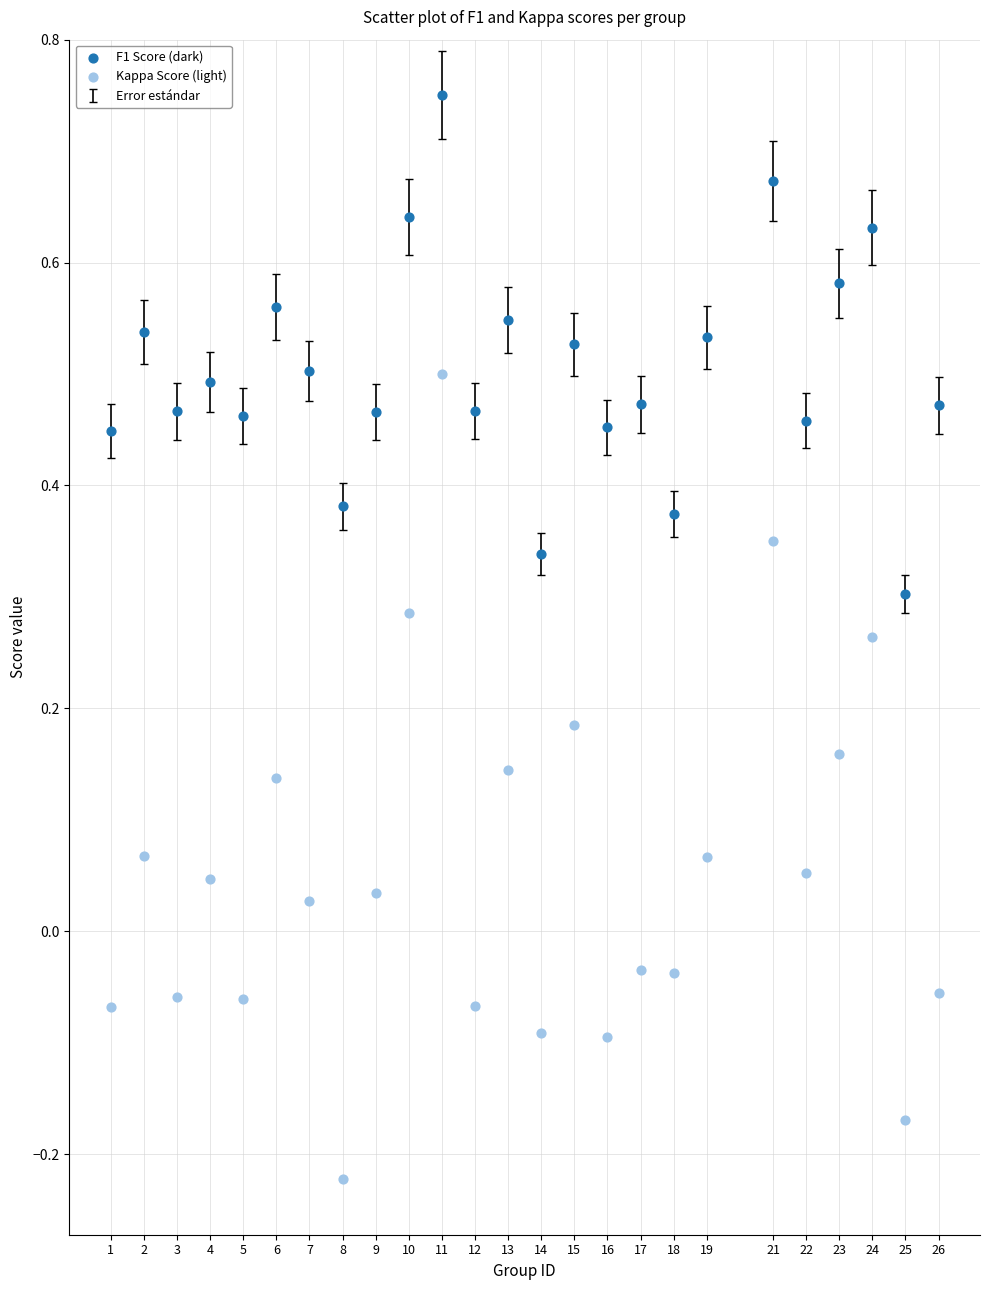

What is the X range (max minus min) for the scatter plot?

25.0